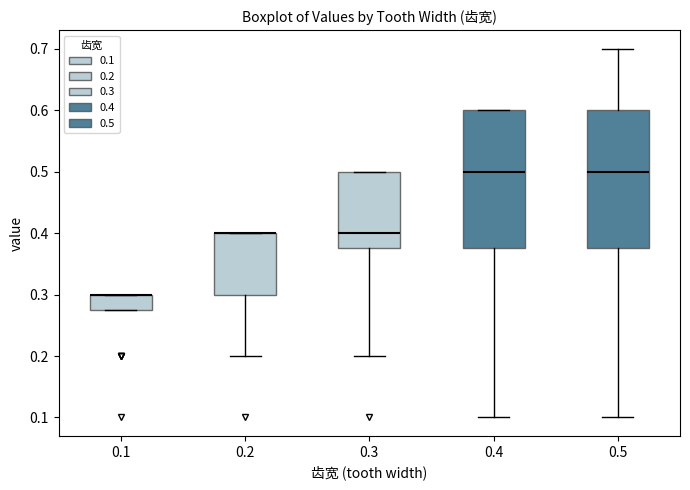

Where does the median line of the box at x = 0.4 sit on the y-axis? The values are not printed on the chart, so give them approximately, as read against the axis.

0.50